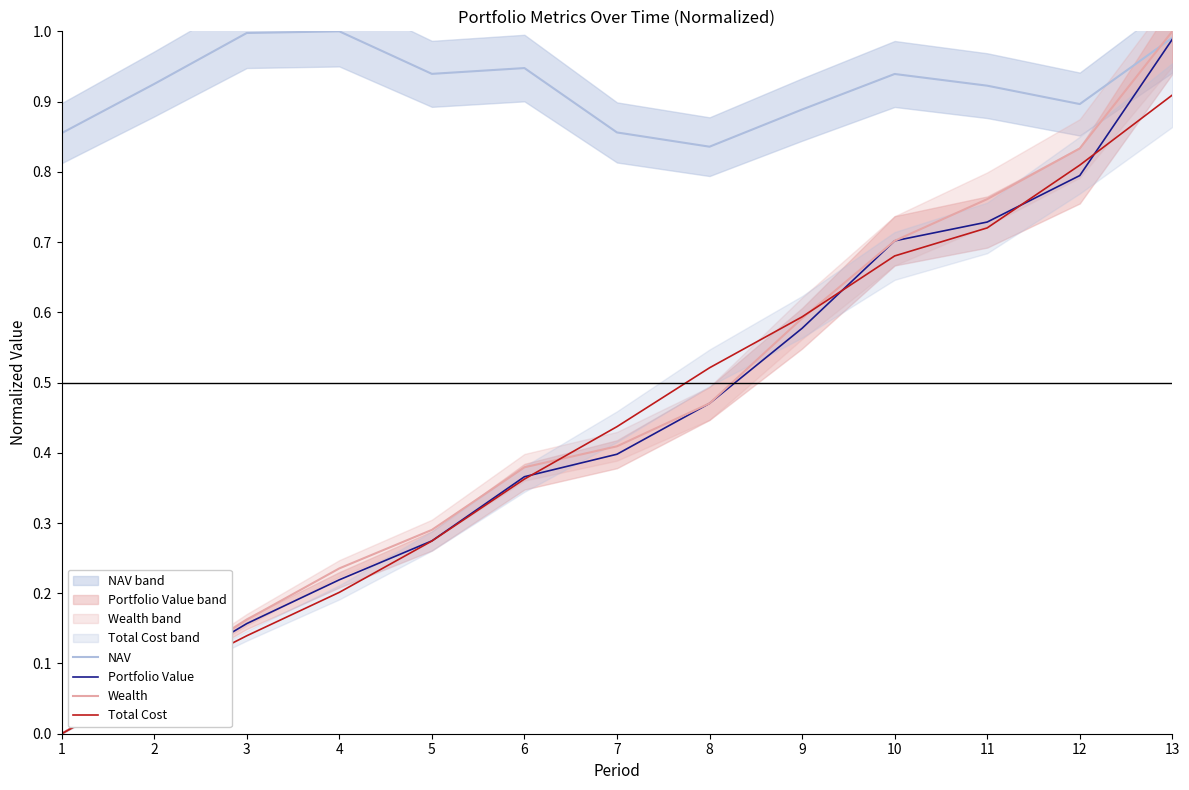

Which series has the largest total across all categories?

NAV